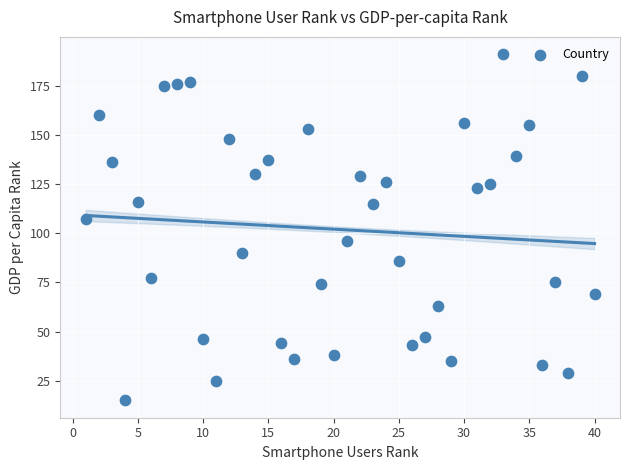

What is the range of Y values (max minus min)?

176